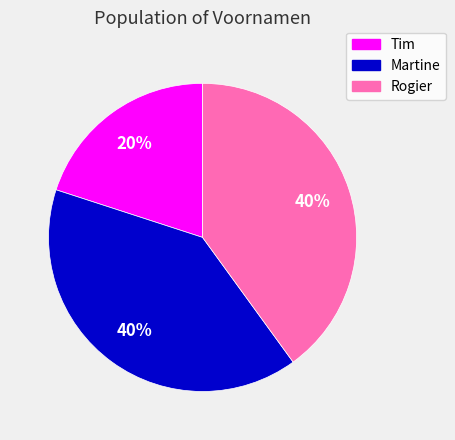

Approximately how many times larger is the value at Tim compared to Rogier?

0.5